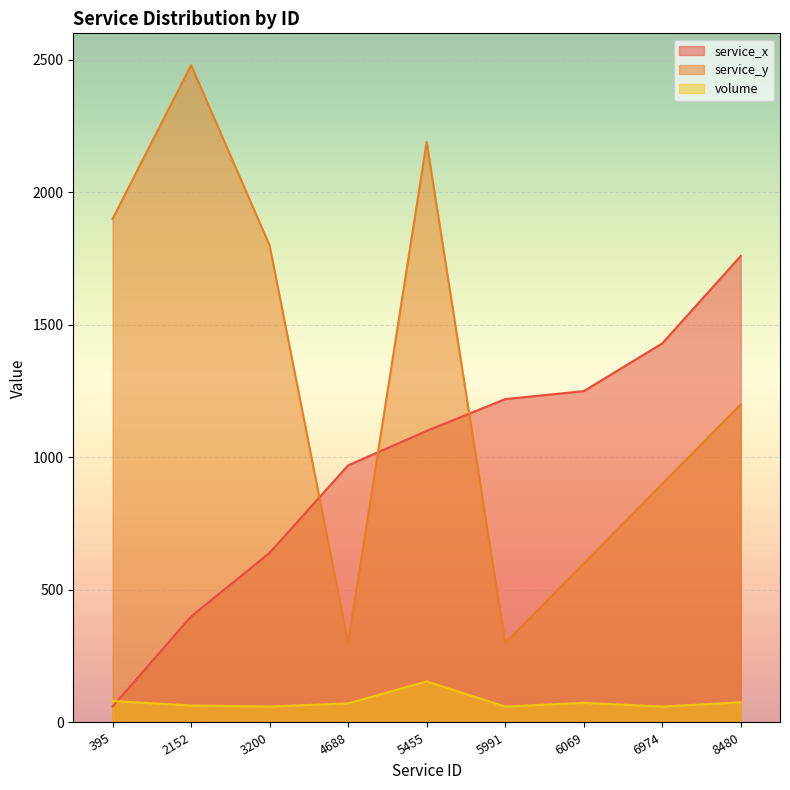

The value of service_x at 3200 is 235. True or false?

False